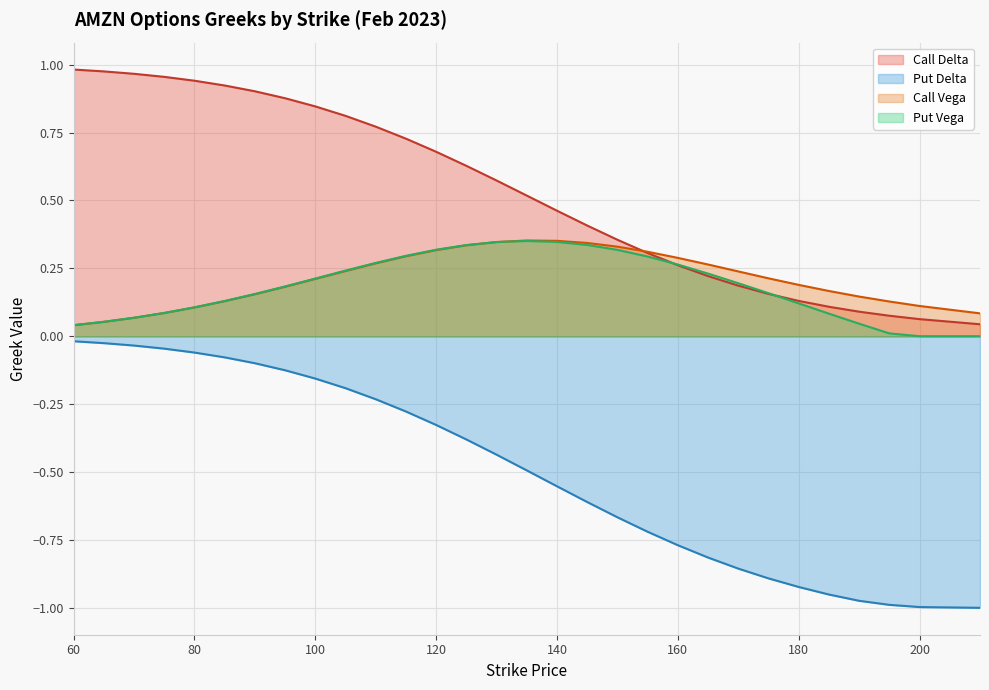

Between 115 and 175, which is larger?

115